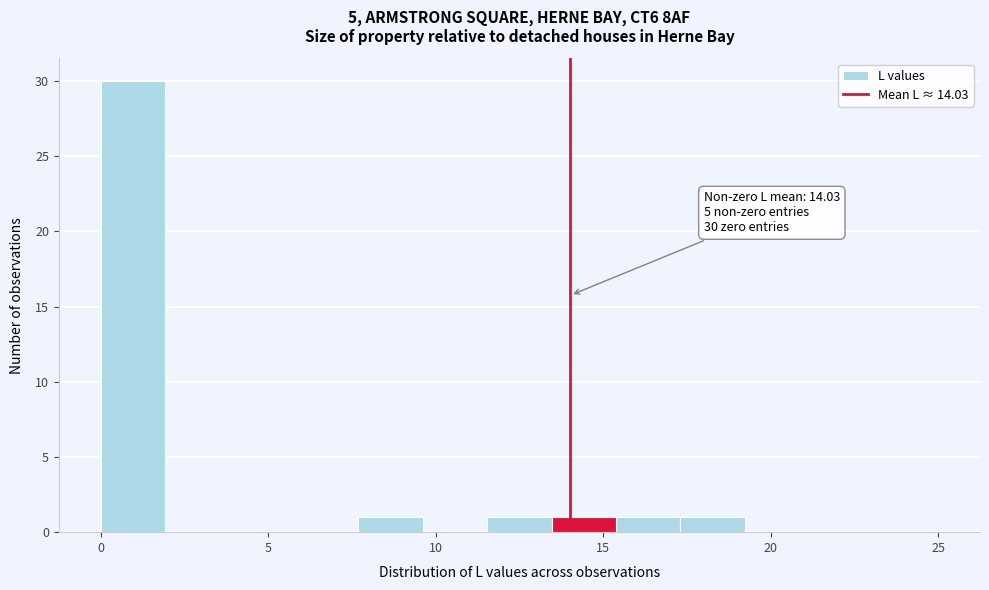

Around what value on the x-axis is the tallest bar? Give the approximate position of its centre, as read against the axis.

1.0